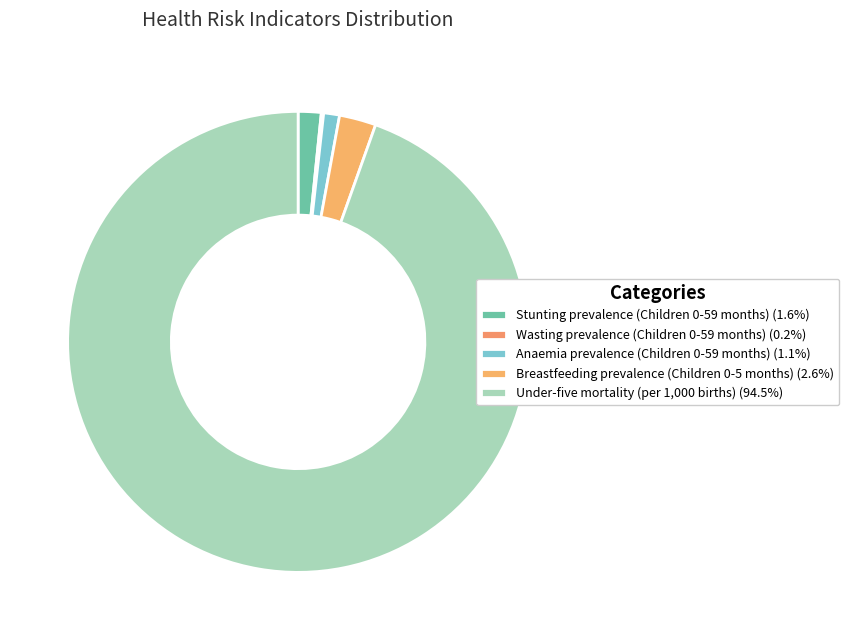

To the nearest percent, what is the average slice percentage?

20%